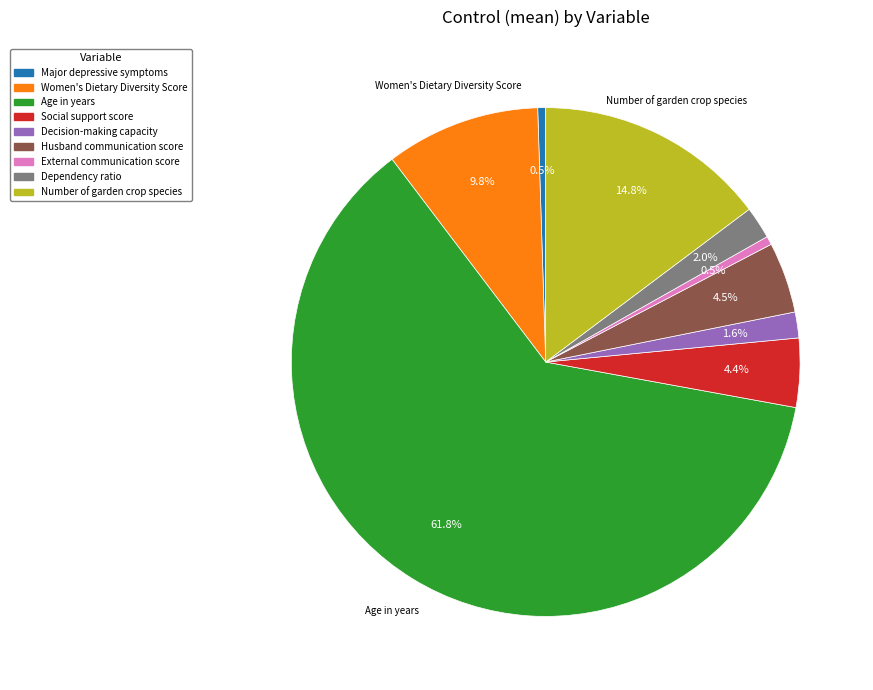

Which has a higher value, Decision-making capacity or Social support score?

Social support score